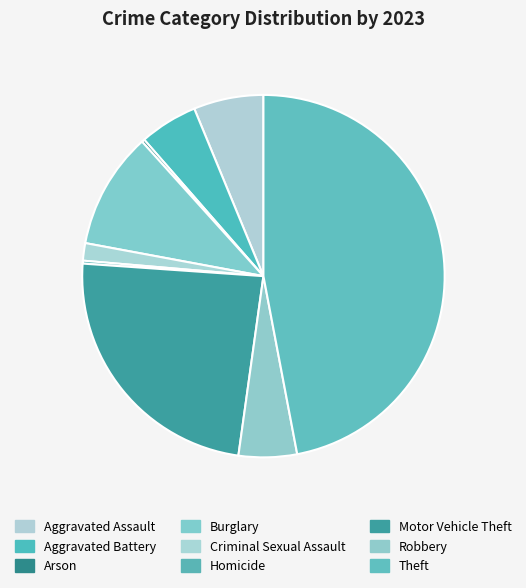

What is the change in value from Criminal Sexual Assault to Motor Vehicle Theft?

+86